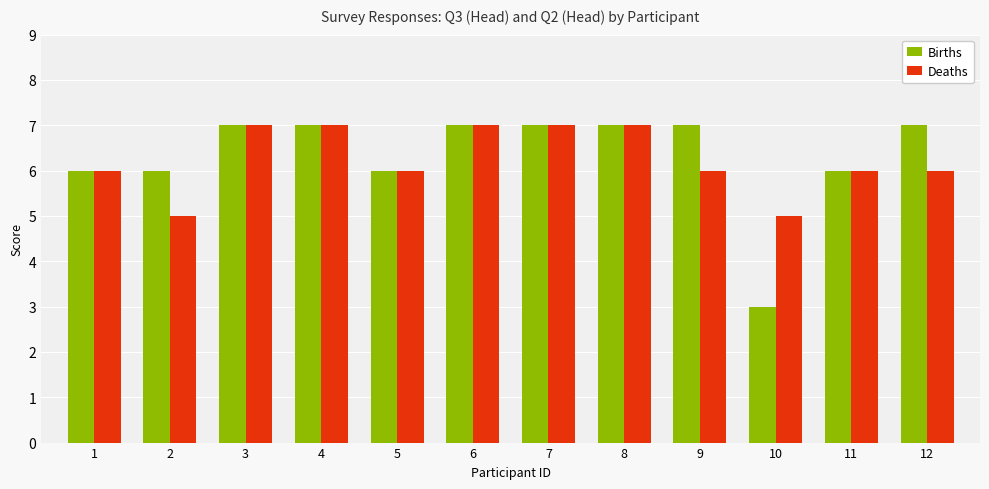

How many series are shown in this chart?

2